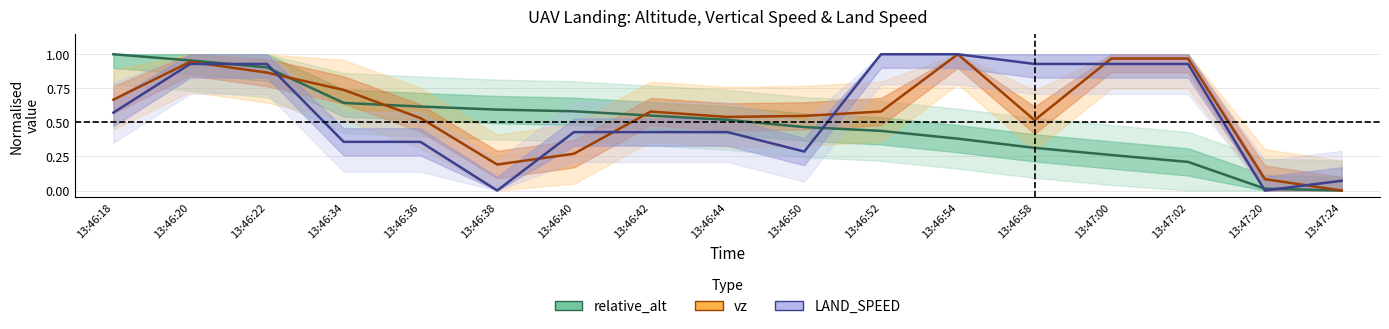

At which category is the sum across all series the highest?

13:46:20